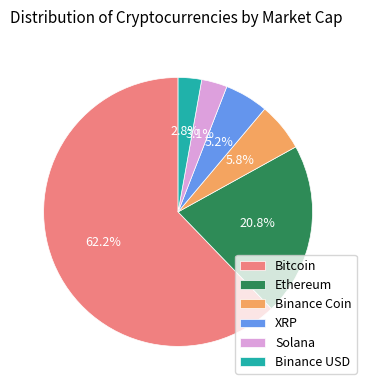

To the nearest percent, what is the combined percentage of Ethereum and Bitcoin?

83%